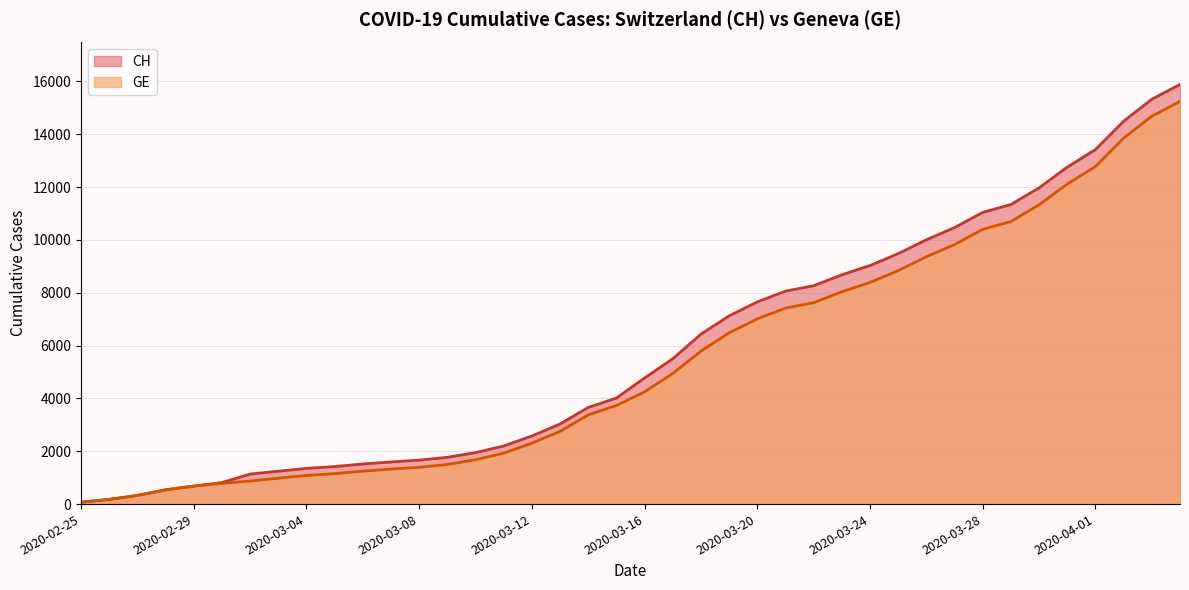

True or false: GE has more than 2 points higher than both neighbors.

False